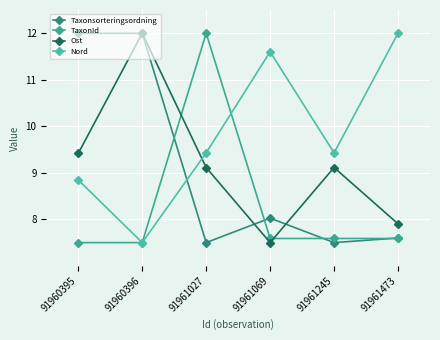

Which label corresponds to the smallest value in the chart?

91961245